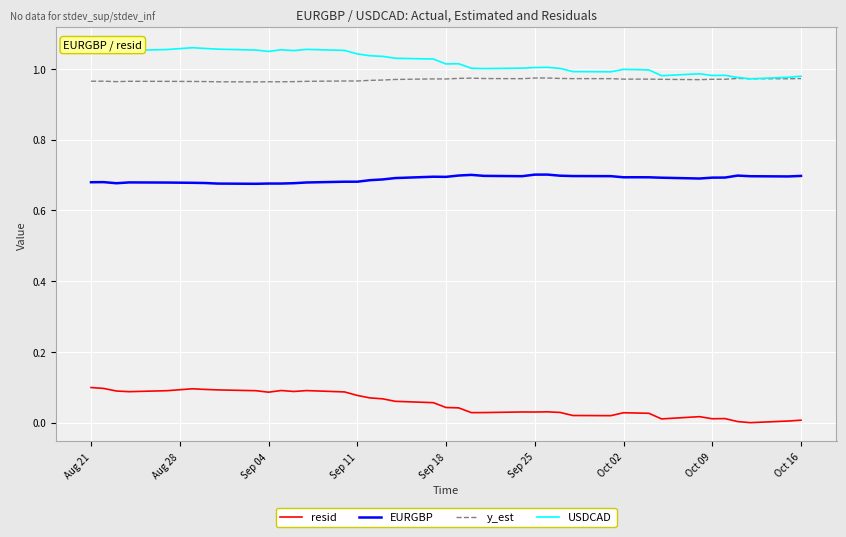

True or false: resid and EURGBP cross at least once.

False